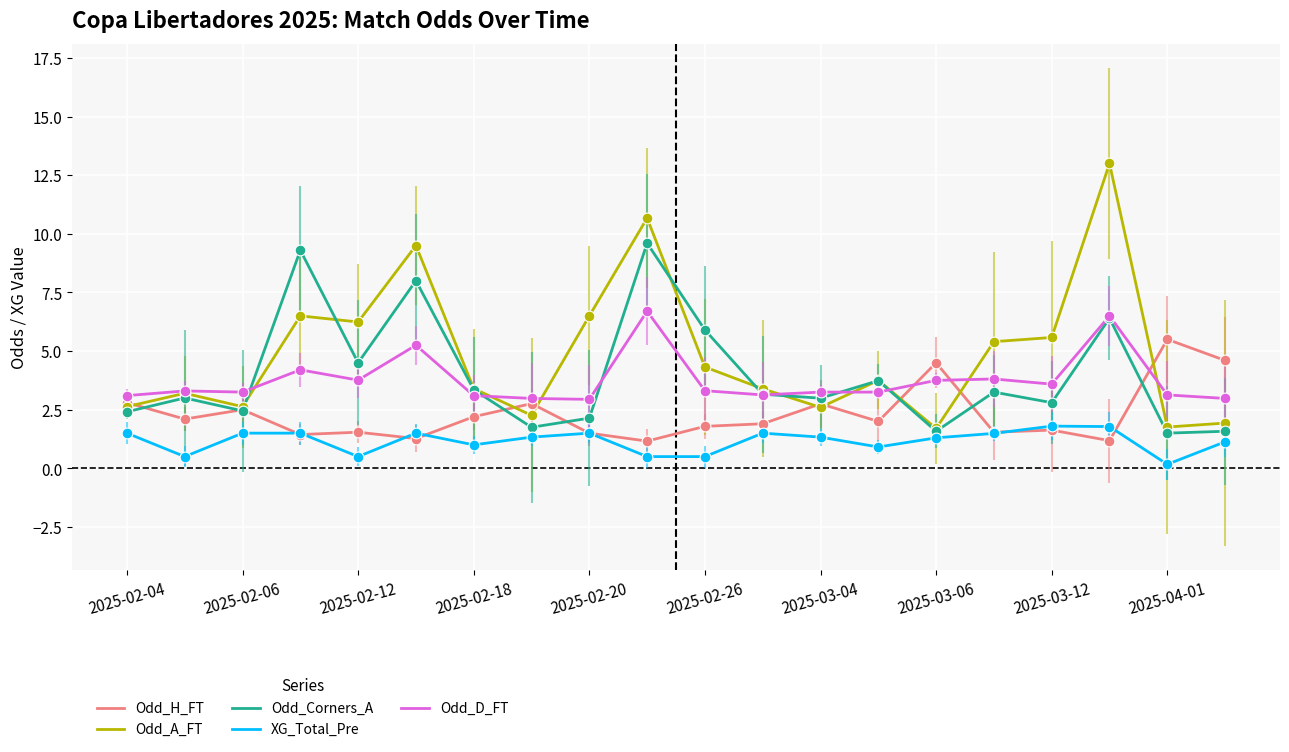

At how many categories does at least one series exceed 9?

4